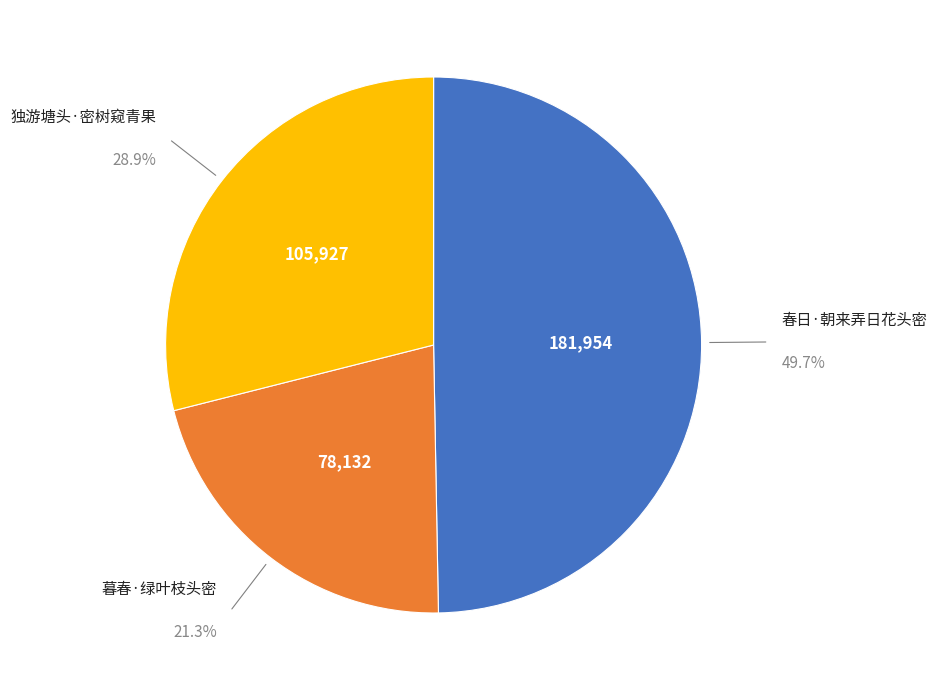

To the nearest percent, what is the average slice percentage?

33%